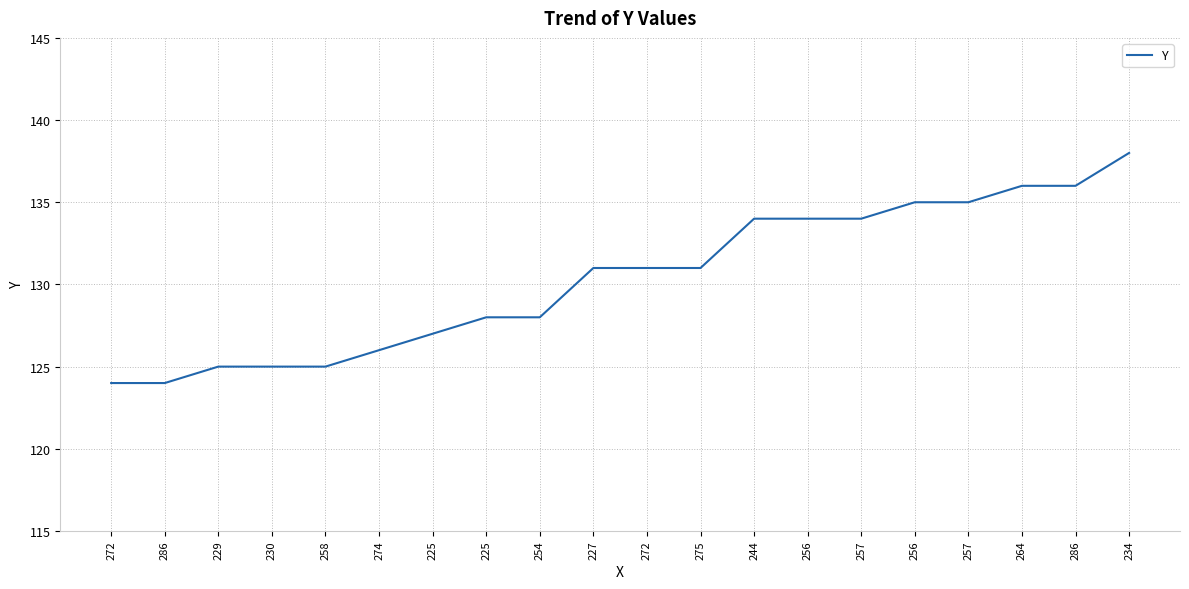

True or false: there are more than 2 points higher than both neighbors.

False